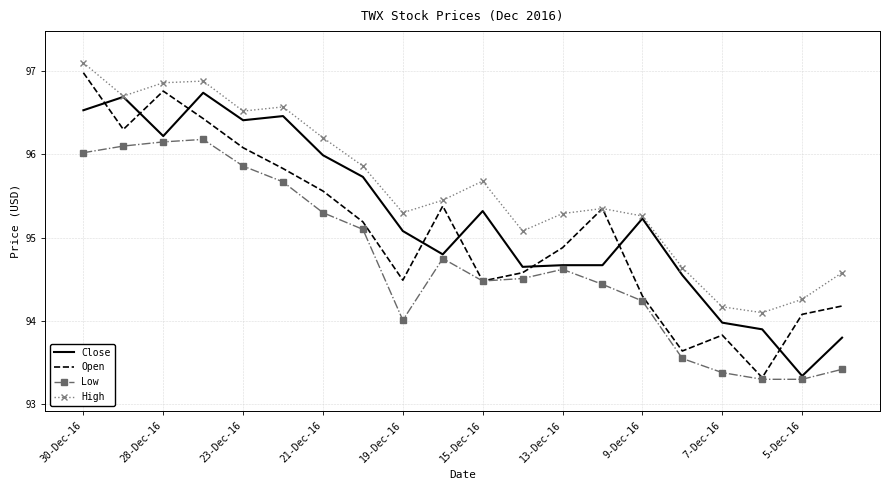

What are all the series names shown in the legend?

Close, Open, Low, High